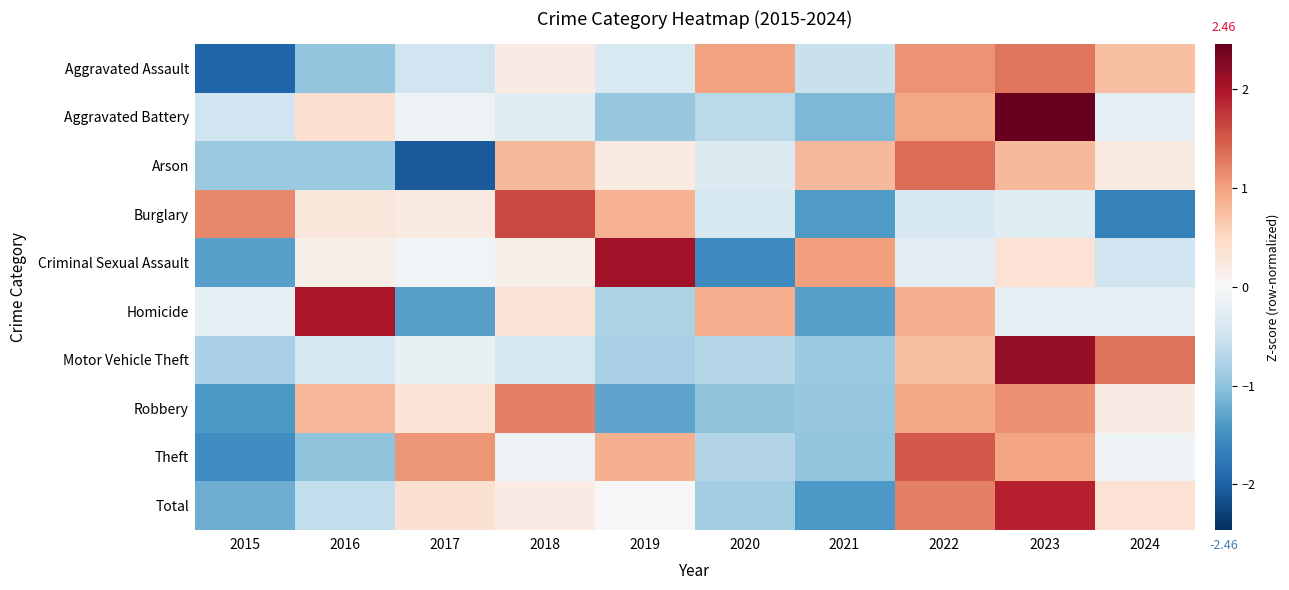

At which category does the chart reach its minimum across all series?

2017